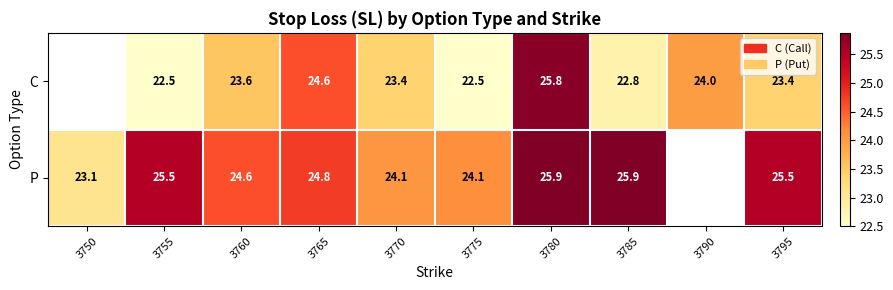

Is it true that P equals 41.8 at 3785?

False